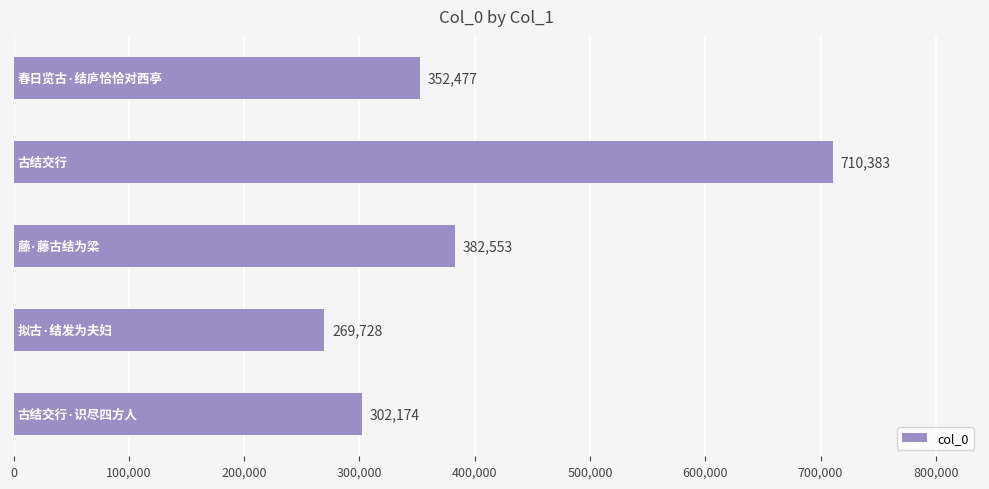

What is the maximum value shown in the chart?

710383